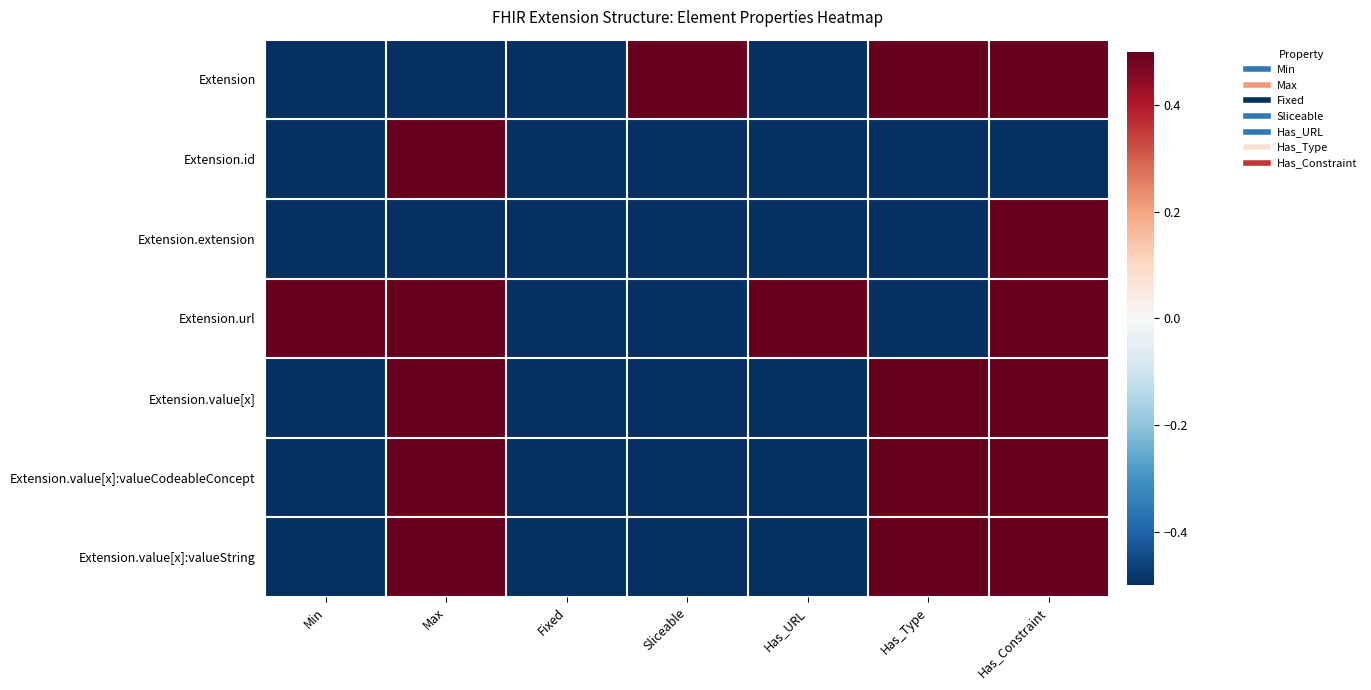

What is the greatest value displayed?

0.5